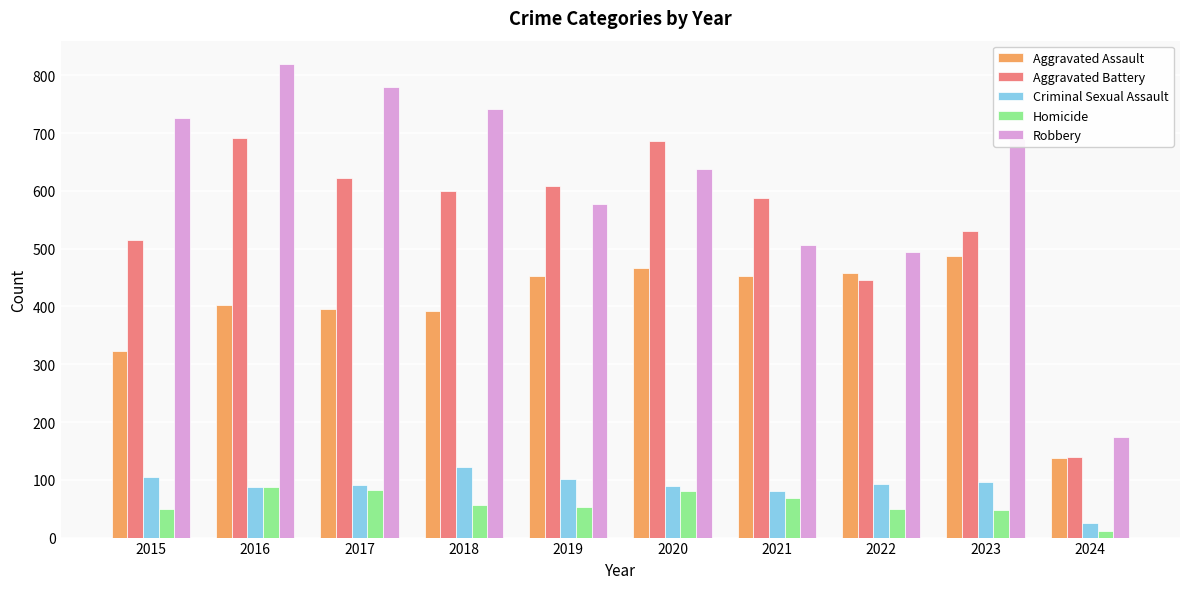

What are all the series names shown in the legend?

Aggravated Assault, Aggravated Battery, Criminal Sexual Assault, Homicide, Robbery